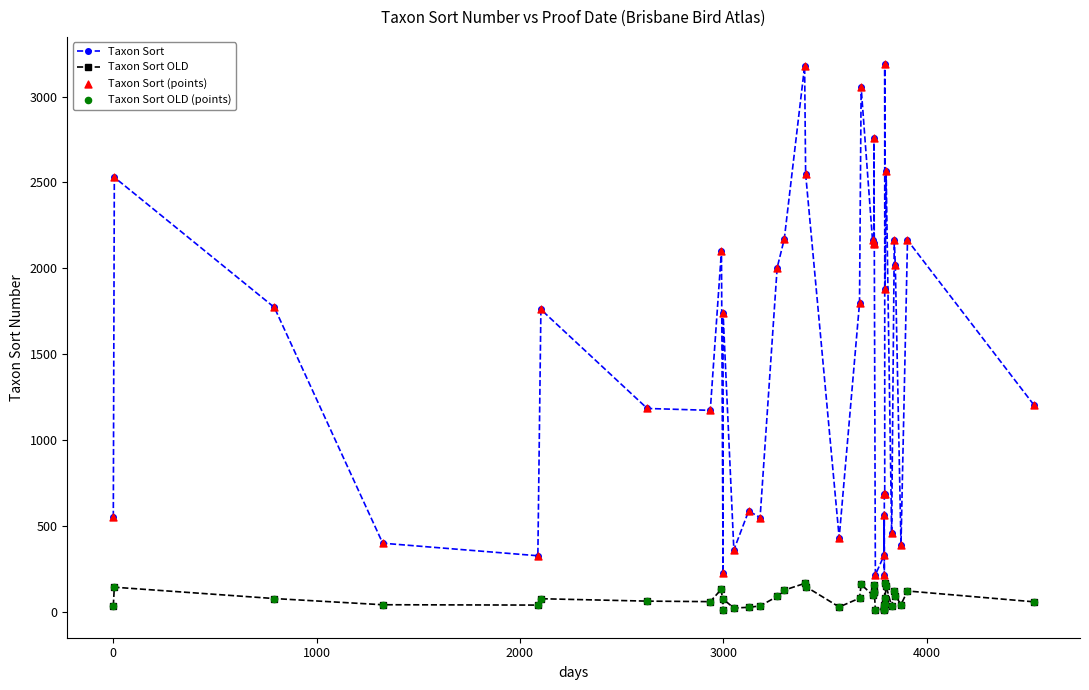

Which series contains the lowest Y value?

Taxon Sort OLD